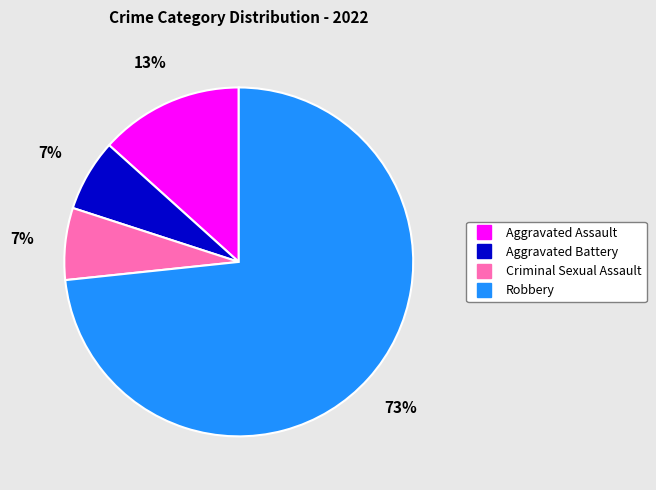

Does any single category account for the majority?

Yes